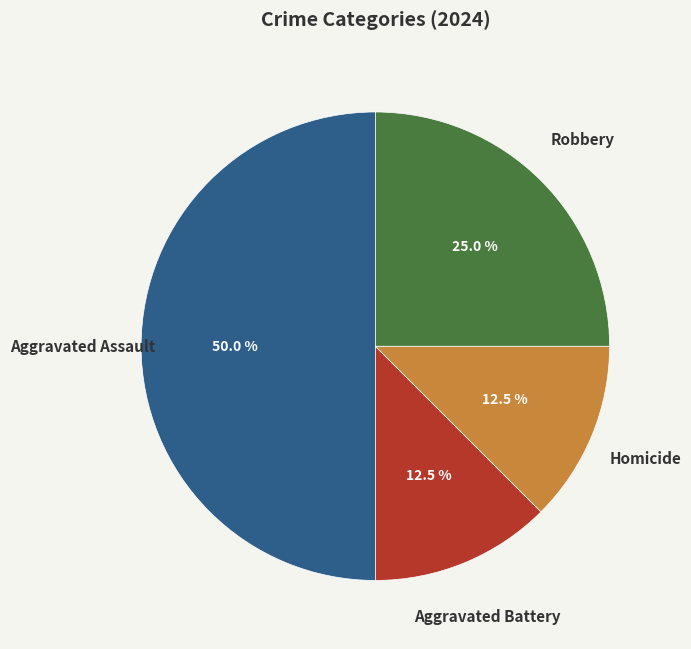

Does Homicide account for over 50% of the chart?

No